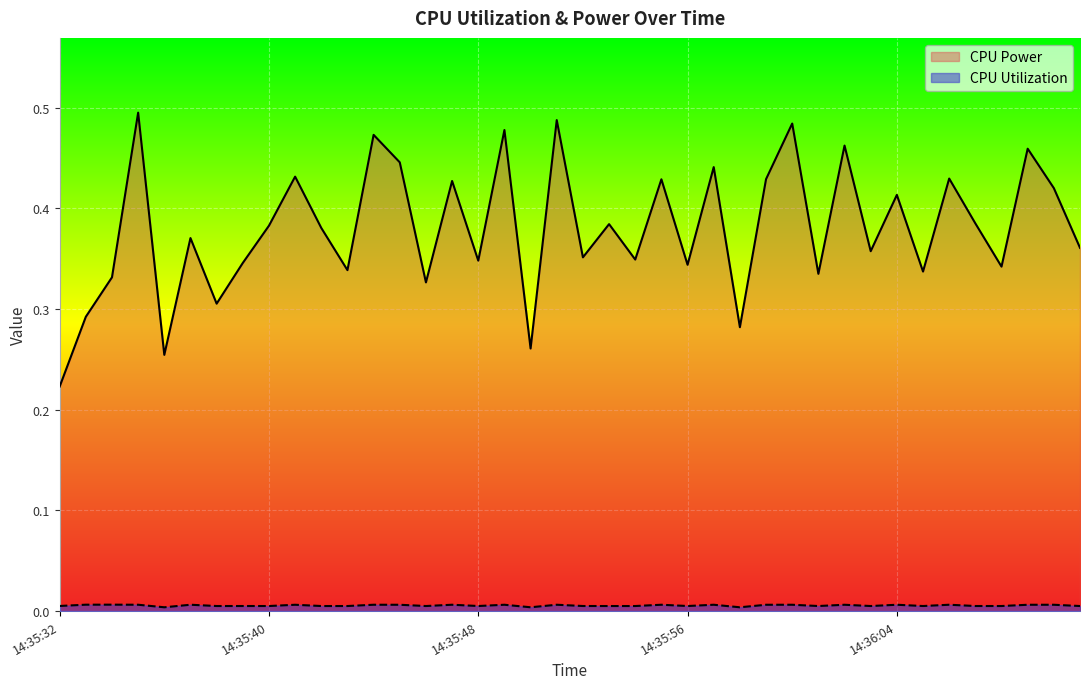

True or false: CPU Utilization and CPU Power intersect in this chart.

False